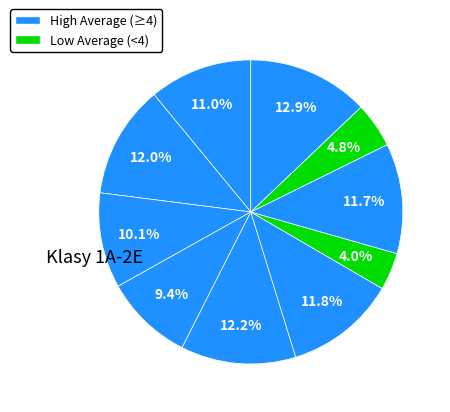

How many segments does this pie chart have?

10